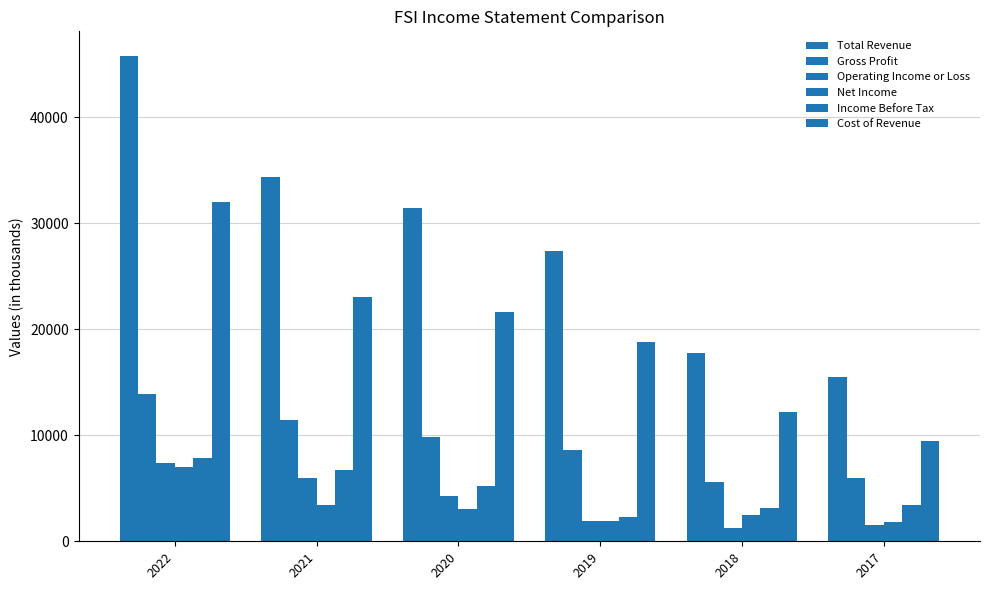

What is the difference between the highest and lowest values at 2022?

38800